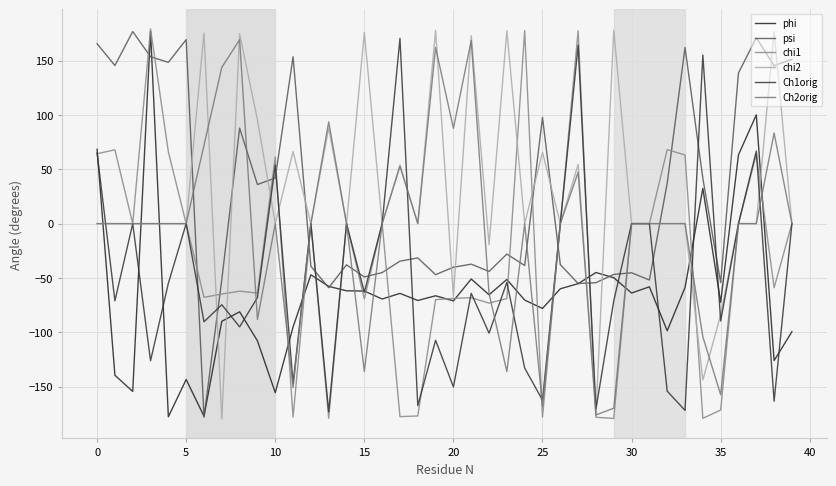

What are all the series names shown in the legend?

phi, psi, chi1, chi2, Ch1orig, Ch2orig